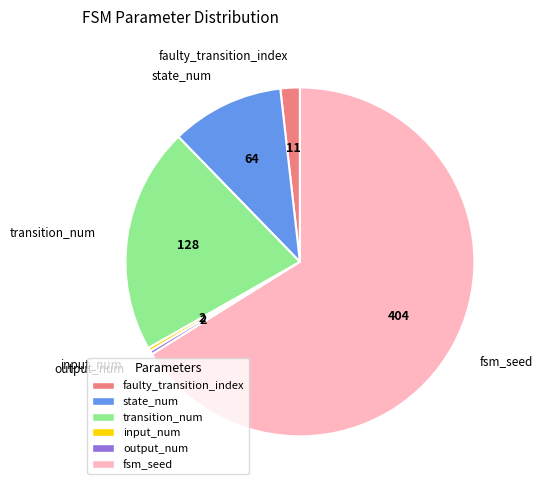

Which has a higher value, faulty_transition_index or state_num?

state_num